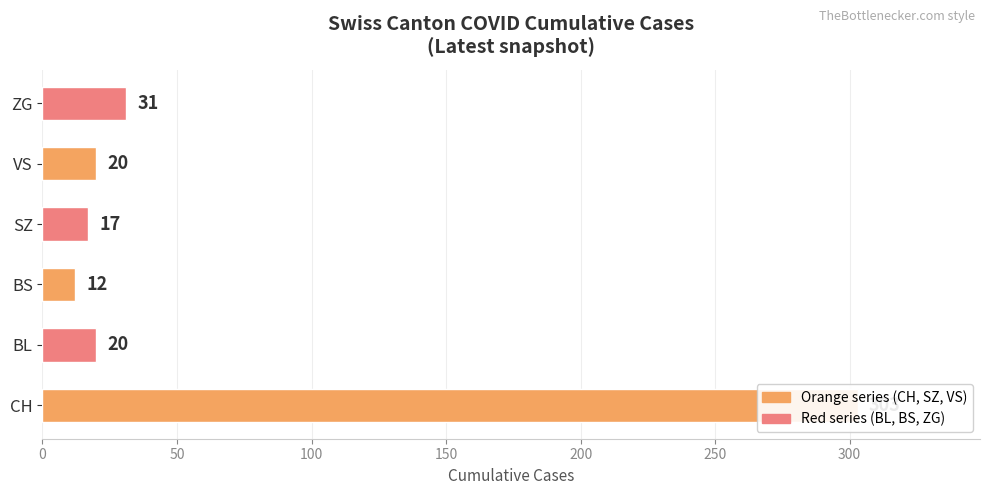

What is the greatest value displayed?

303